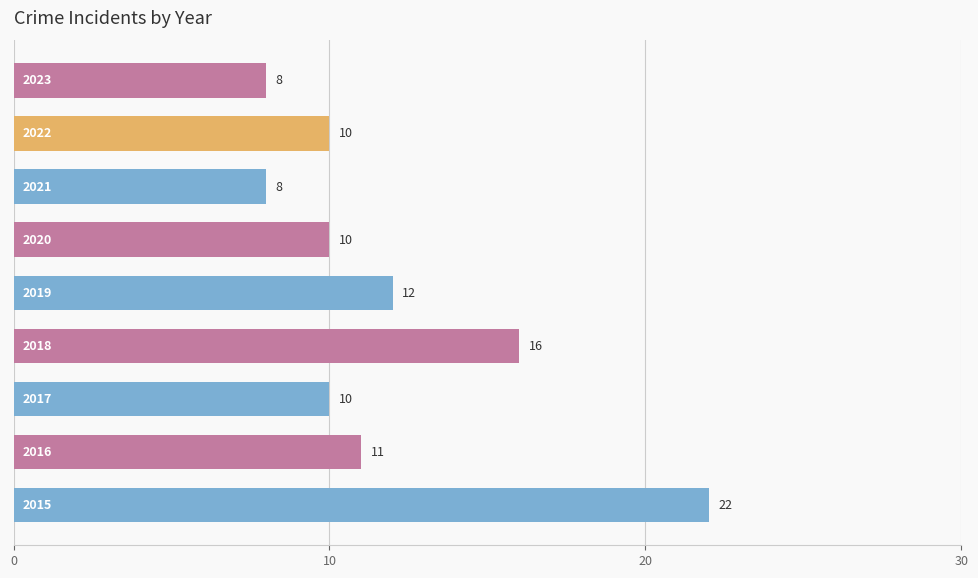

What is the minimum value shown in the chart?

8